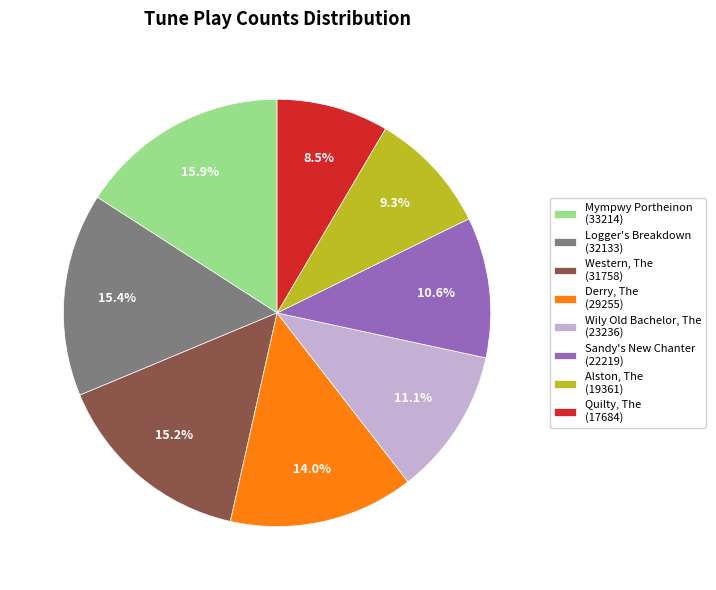

What is the total percentage of Logger's Breakdown (32133) and Quilty, The (17684)?

23.9%